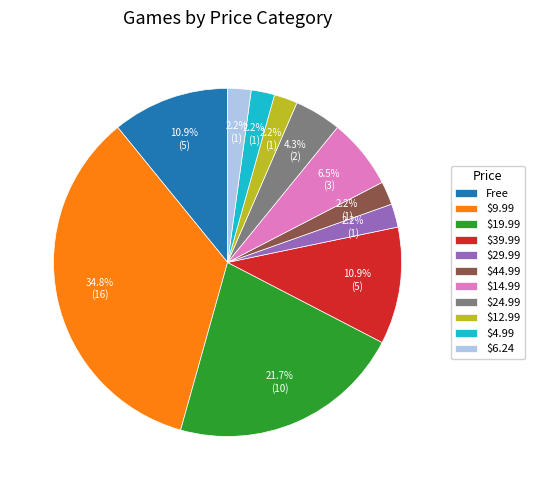

Is $39.99 the majority of the pie?

No